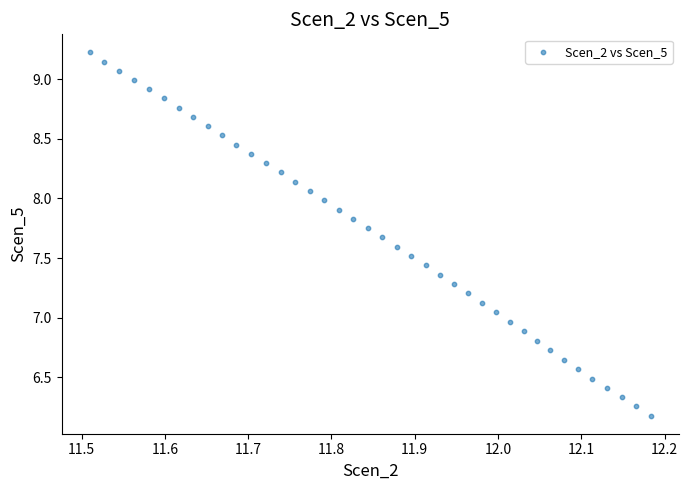

What is the range of X values (max minus min)?

0.7